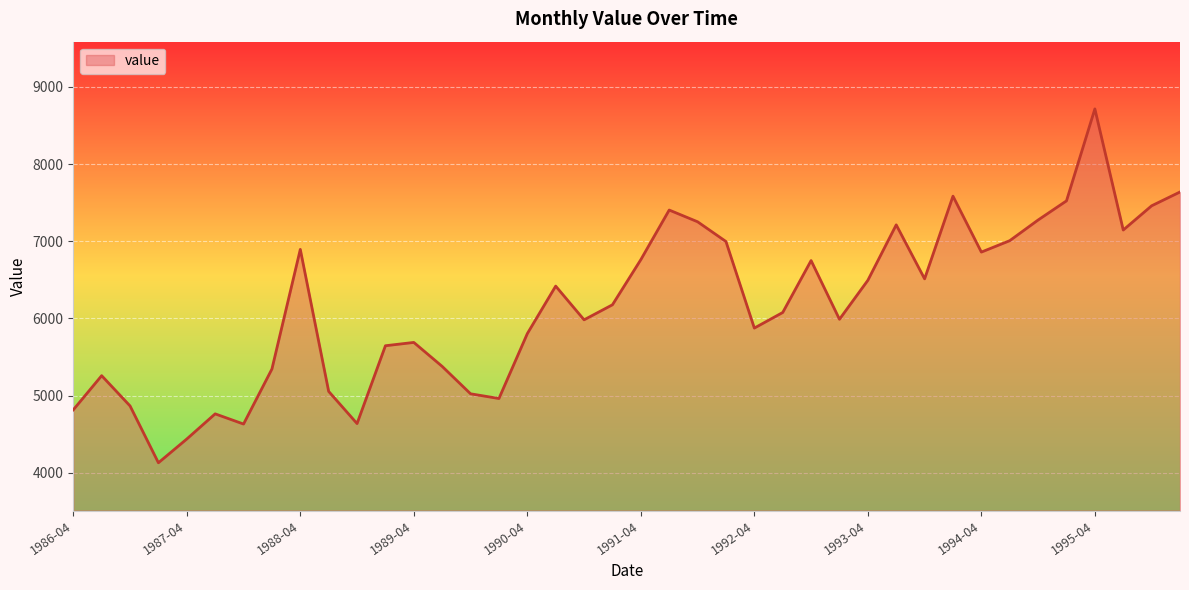

True or false: the data has more than 2 interior local peaks.

True